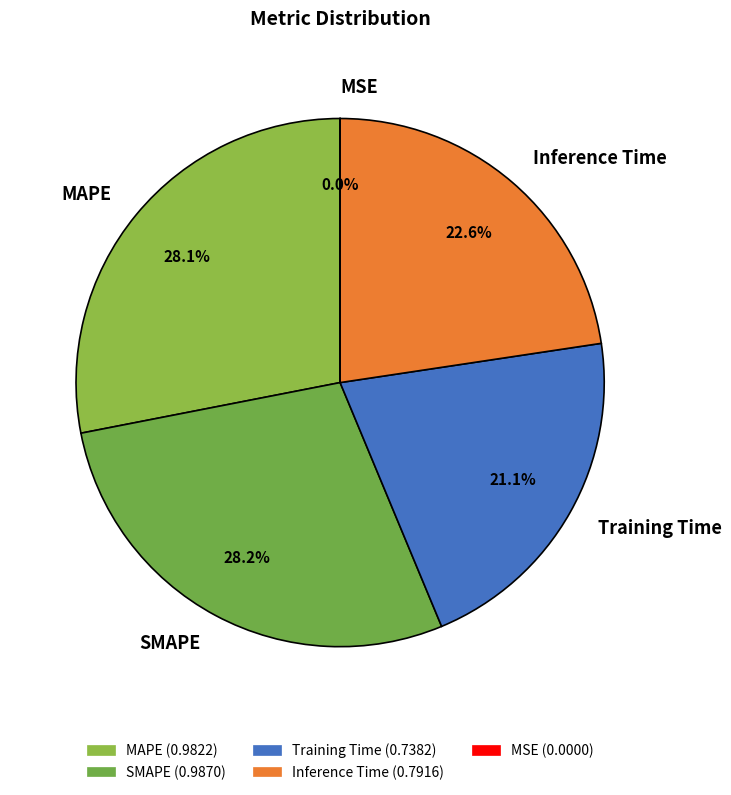

What is the total percentage of SMAPE and MAPE?

56.3%